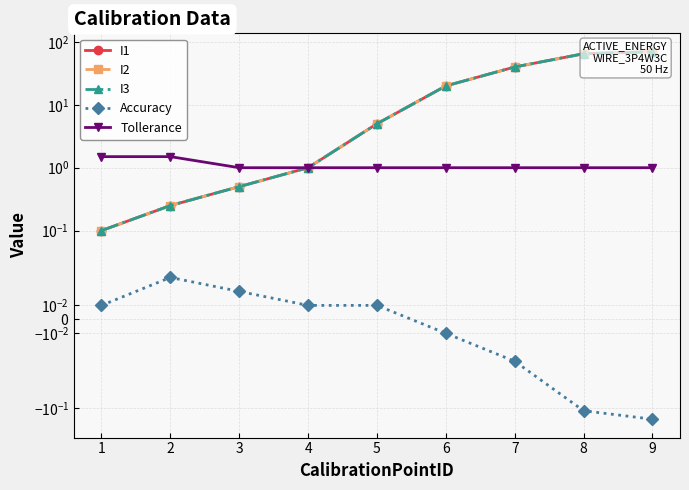

Which series changed the most between 8 and 9?

I1